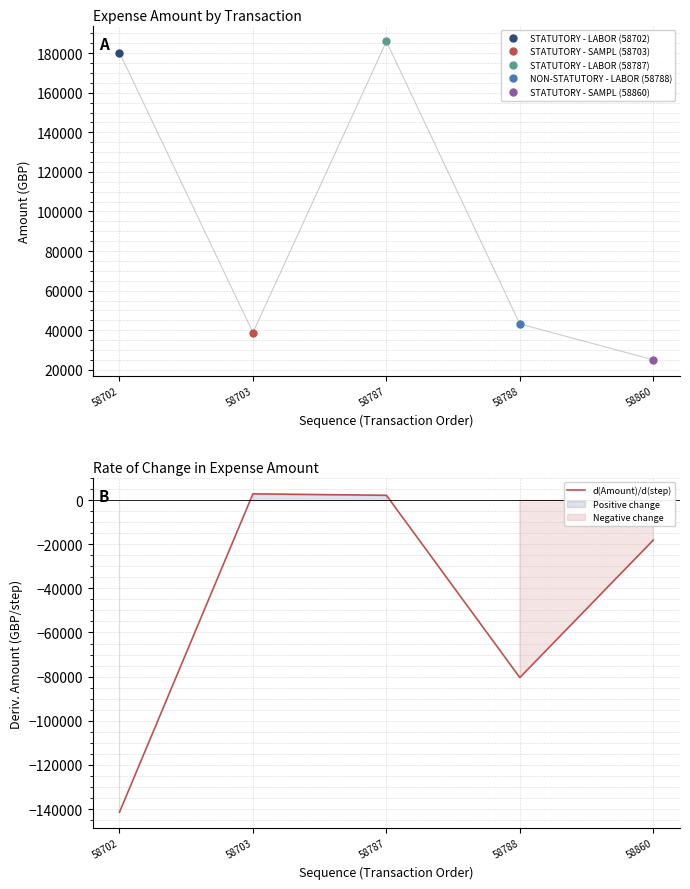

What is the average value?

-47000.3